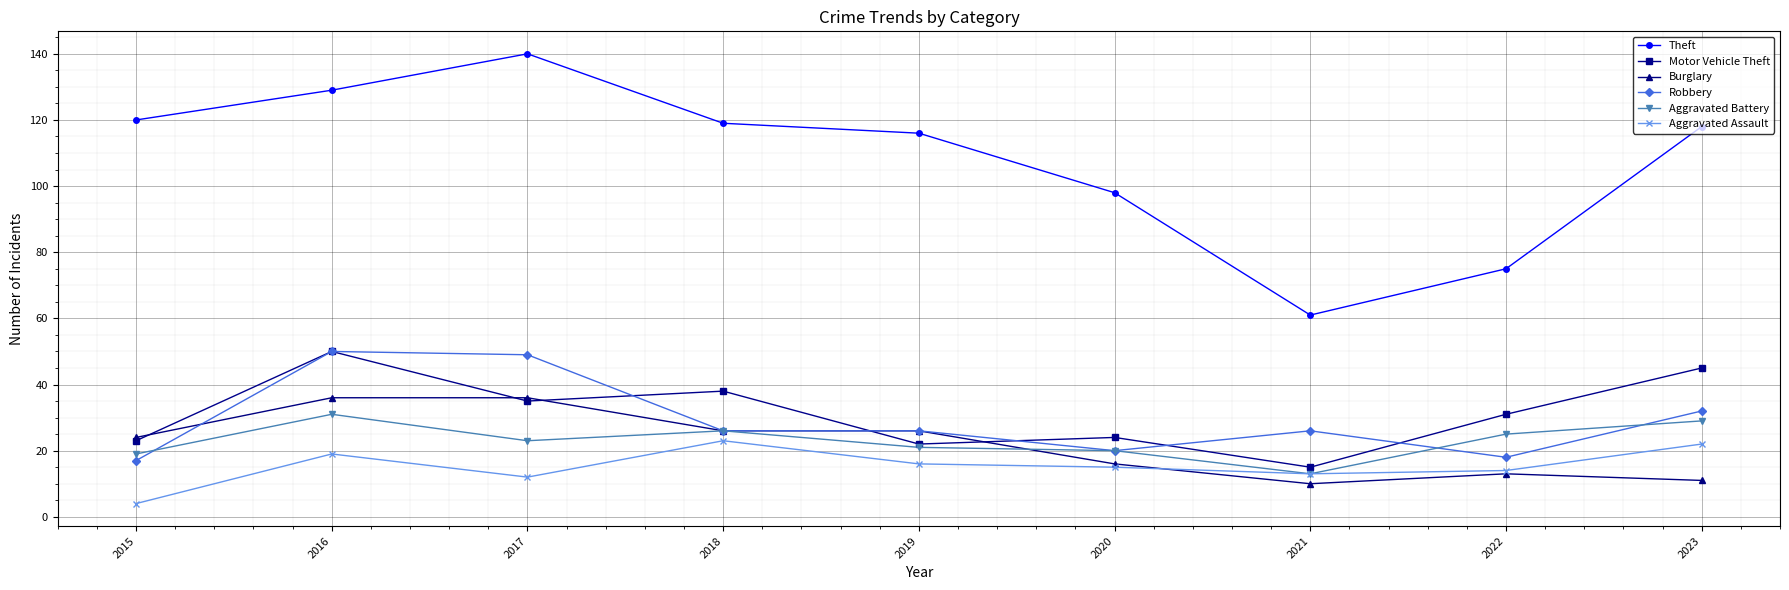

Which series has the largest range (max minus min)?

Theft